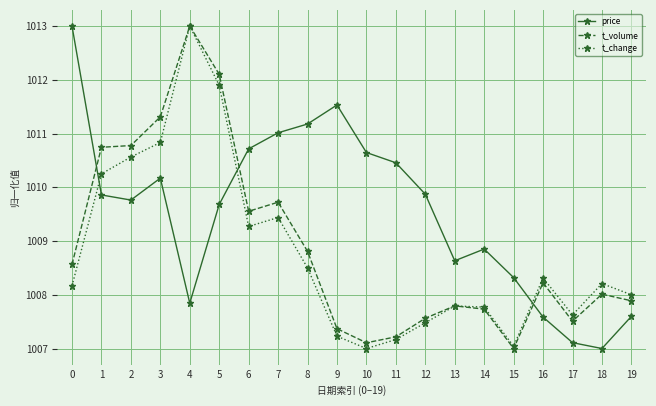

Between which two adjacent categories do t_volume and price first intersect?

0 and 1